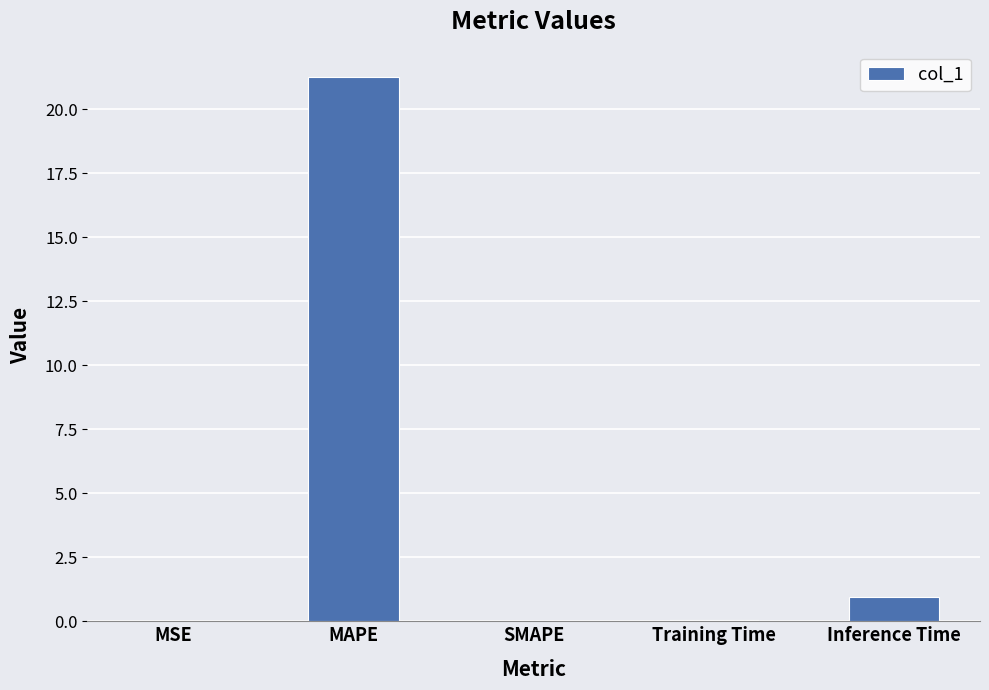

At which category does the chart reach its peak across all series?

MAPE